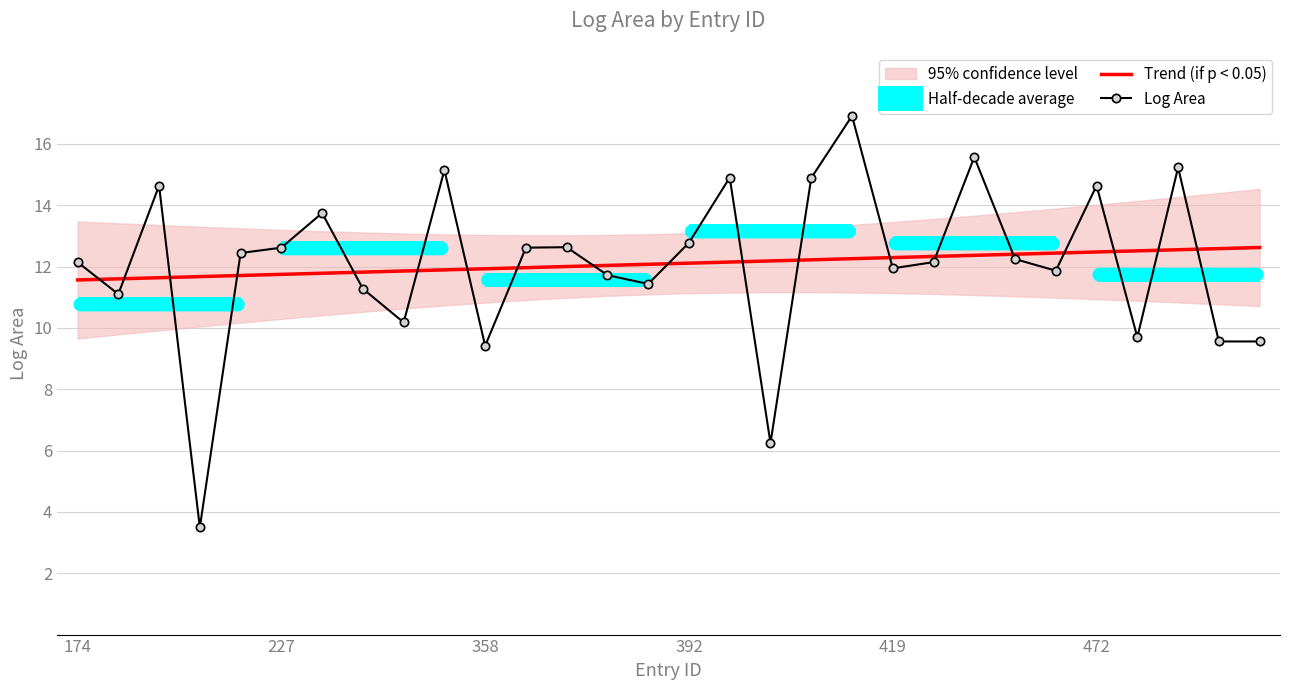

Rank the categories by value from lowest to highest.

211, 400, 358, 483, 484, 476, 284, 190, 263, 390, 389, 455, 419, 420, 174, 442, 222, 227, 381, 383, 392, 230, 200, 472, 415, 395, 294, 478, 424, 416